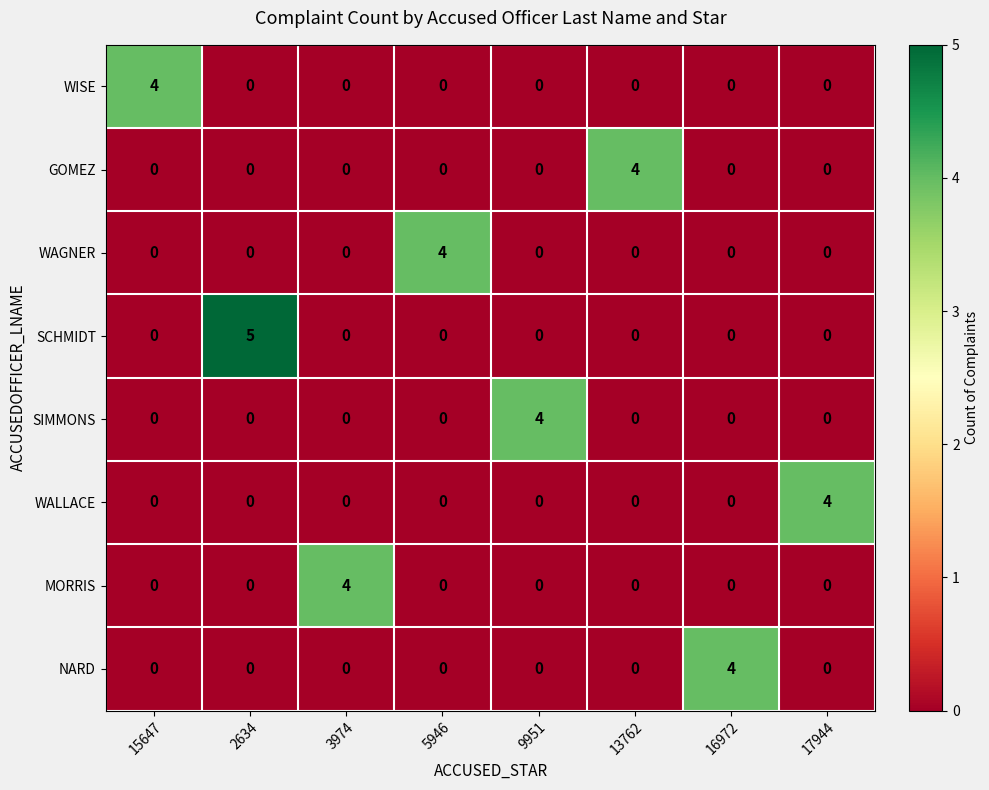

The value of NARD at 17944 is 0. True or false?

True